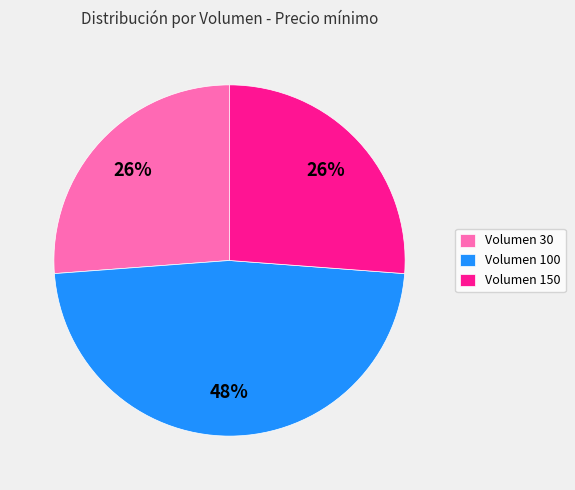

Which category has the biggest portion of the pie?

Volumen 100